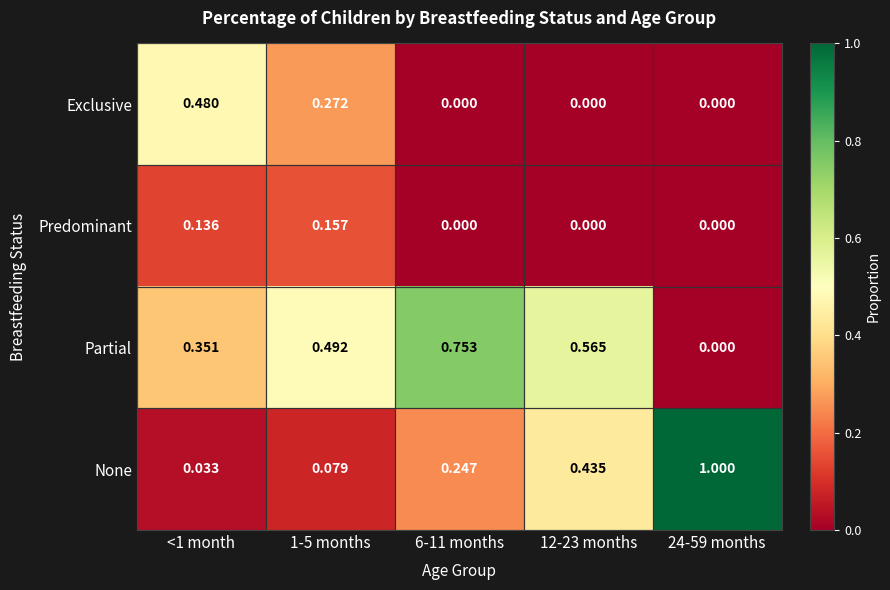

Which series has the largest total across all categories?

Partial